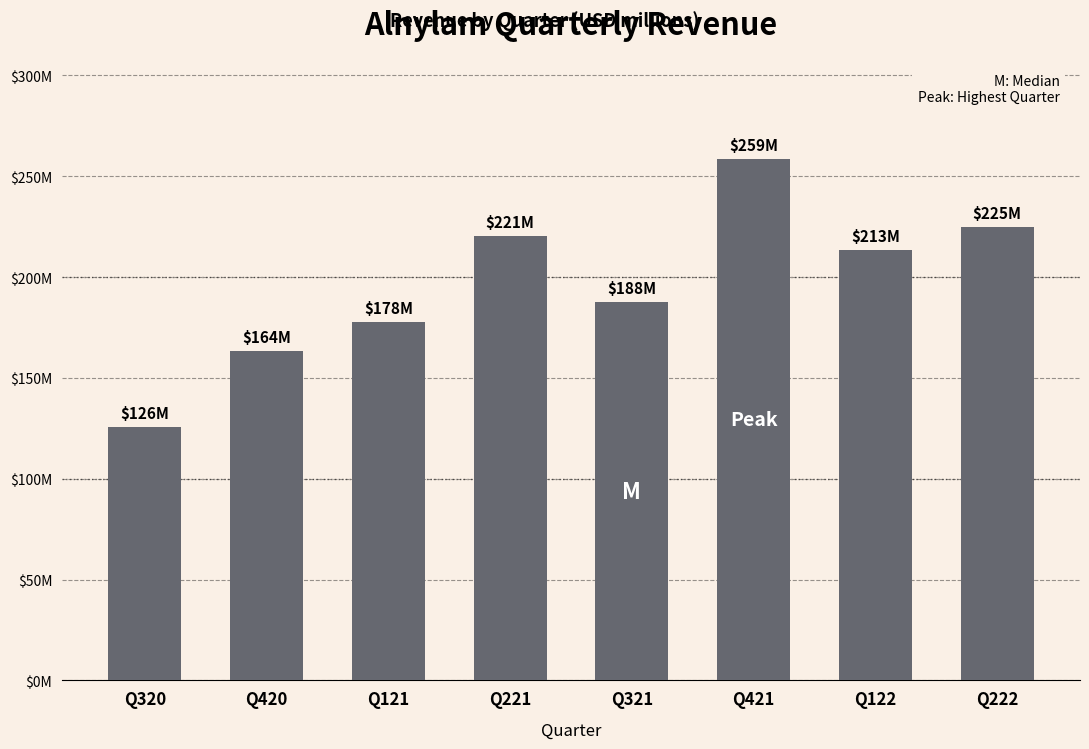

Are the bars horizontal?

No